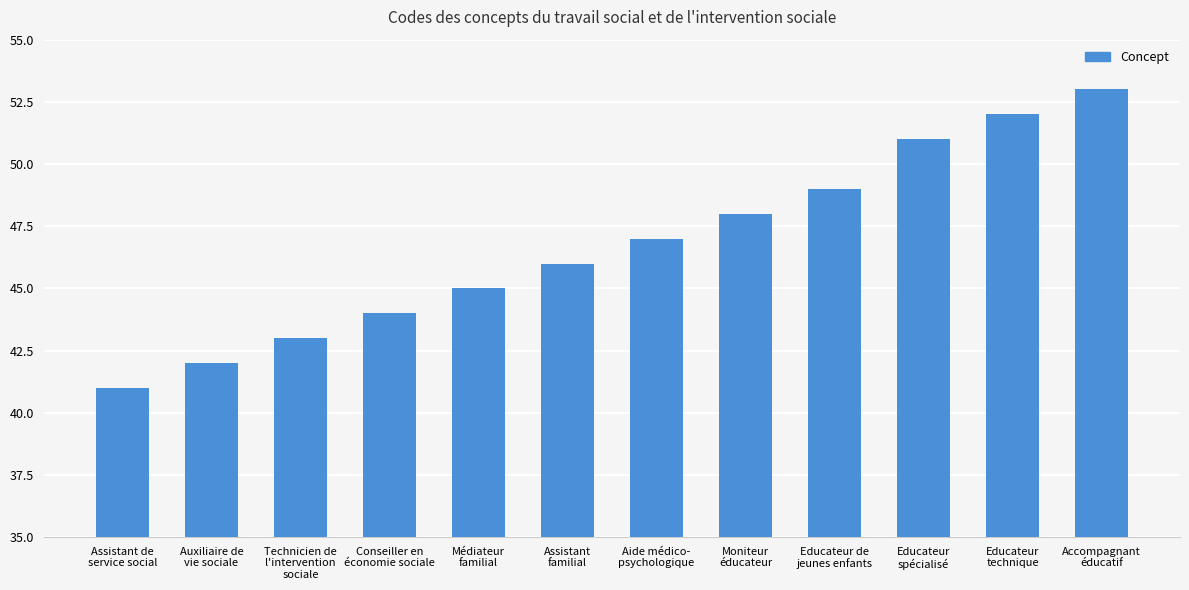

Count the number of categories in the chart.

12